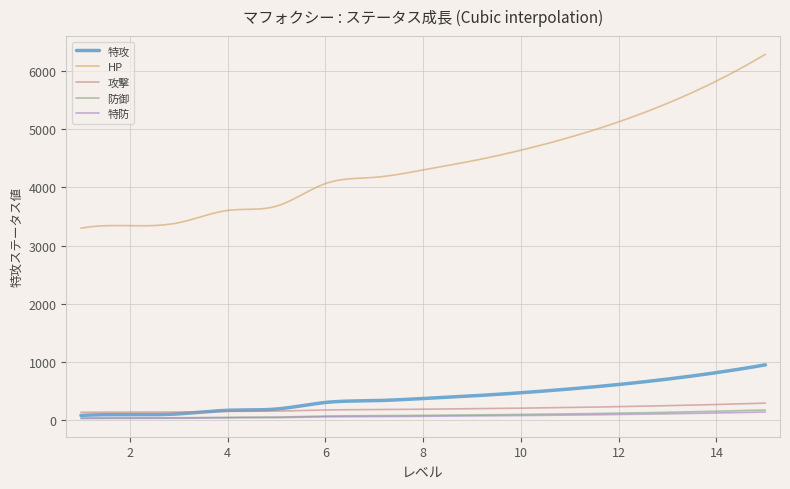

Which series has the largest range (max minus min)?

HP